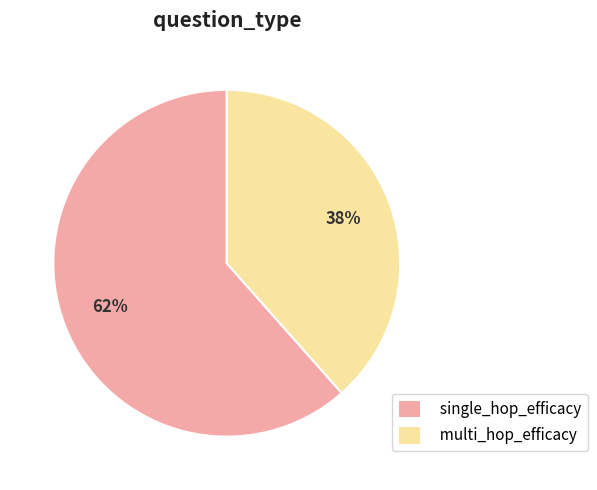

Count the number of slices in the pie.

2